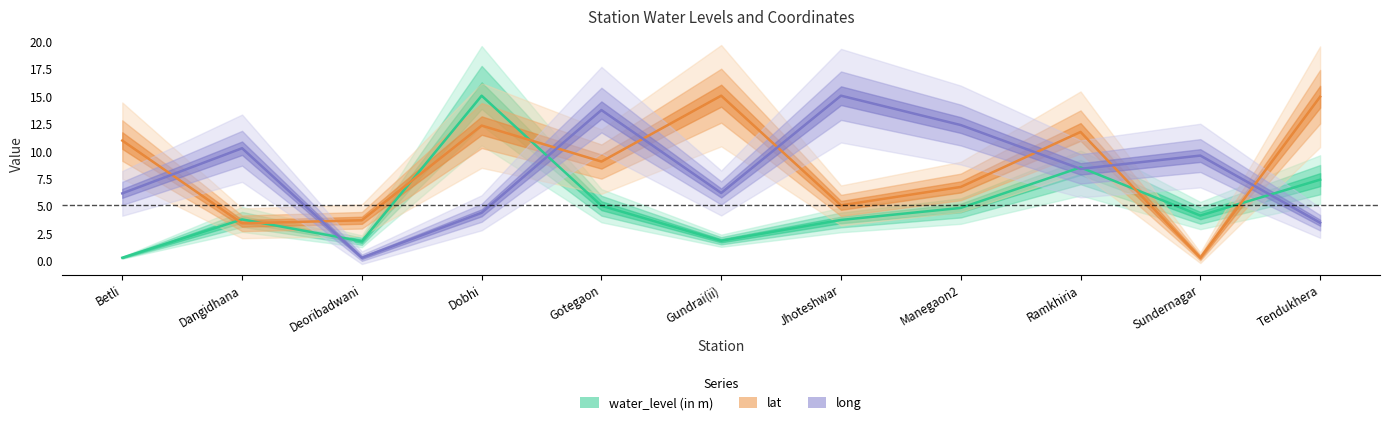

Rank the categories by water_level (in m) value from highest to lowest.

Dobhi, Ramkhiria, Tendukhera, Gotegaon, Manegaon2, Sundernagar, Dangidhana, Jhoteshwar, Gundrai(ii), Deoribadwani, Betli